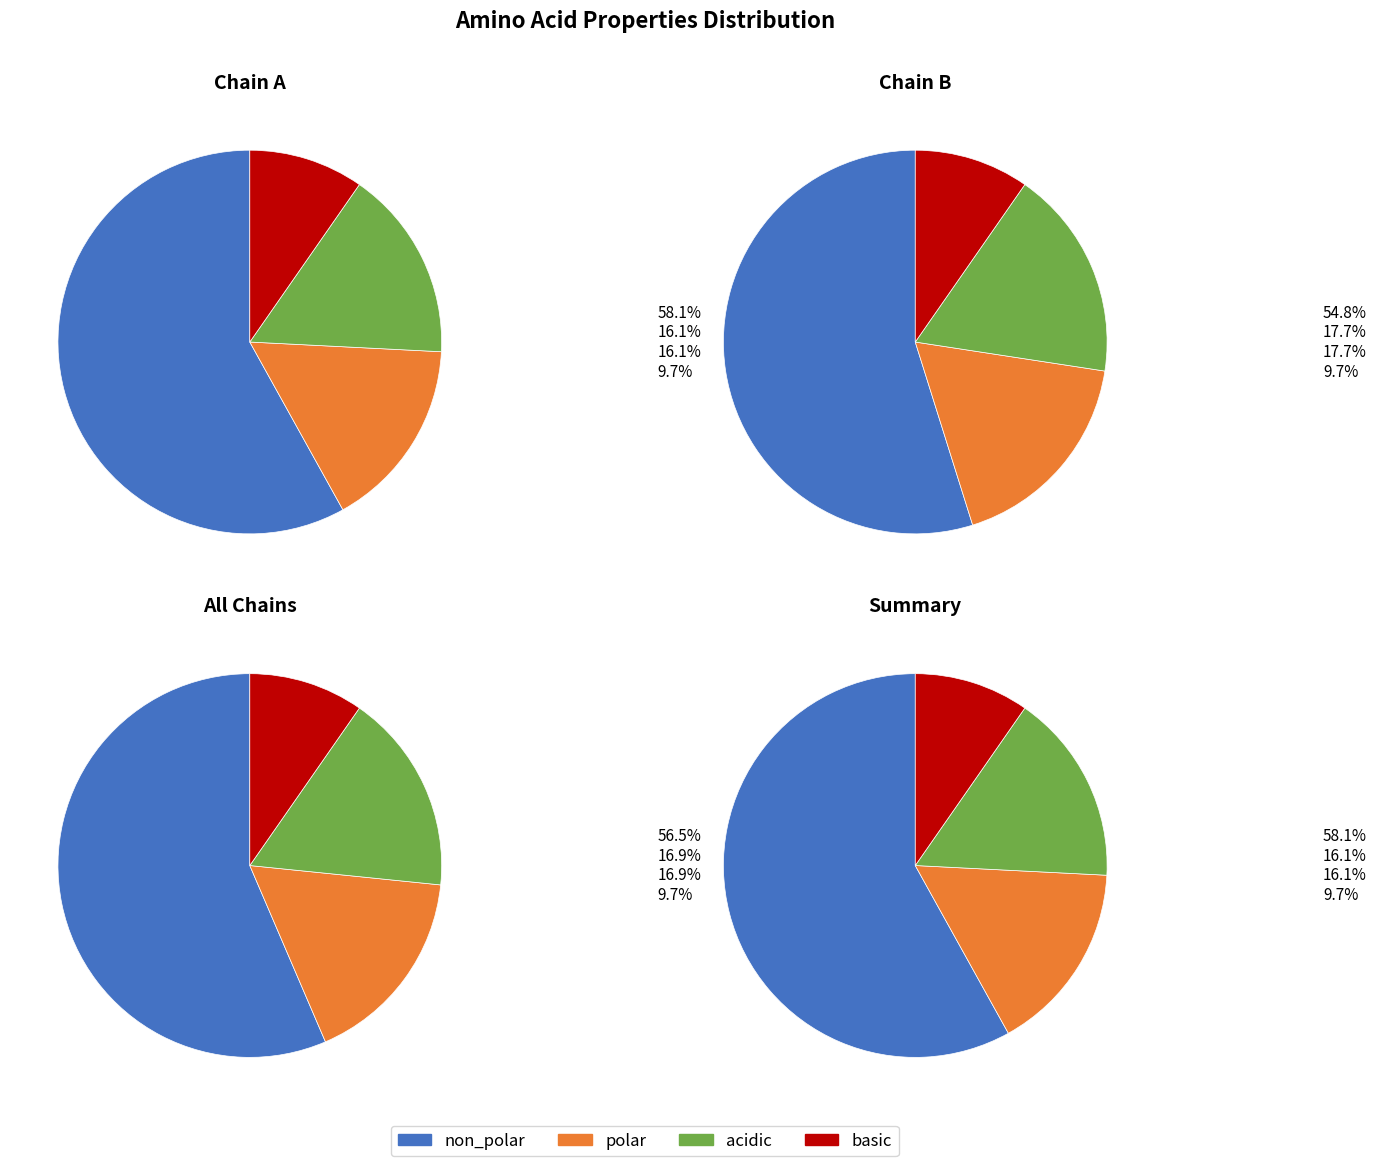

Approximately how many times larger is the value at basic compared to non_polar?

0.2